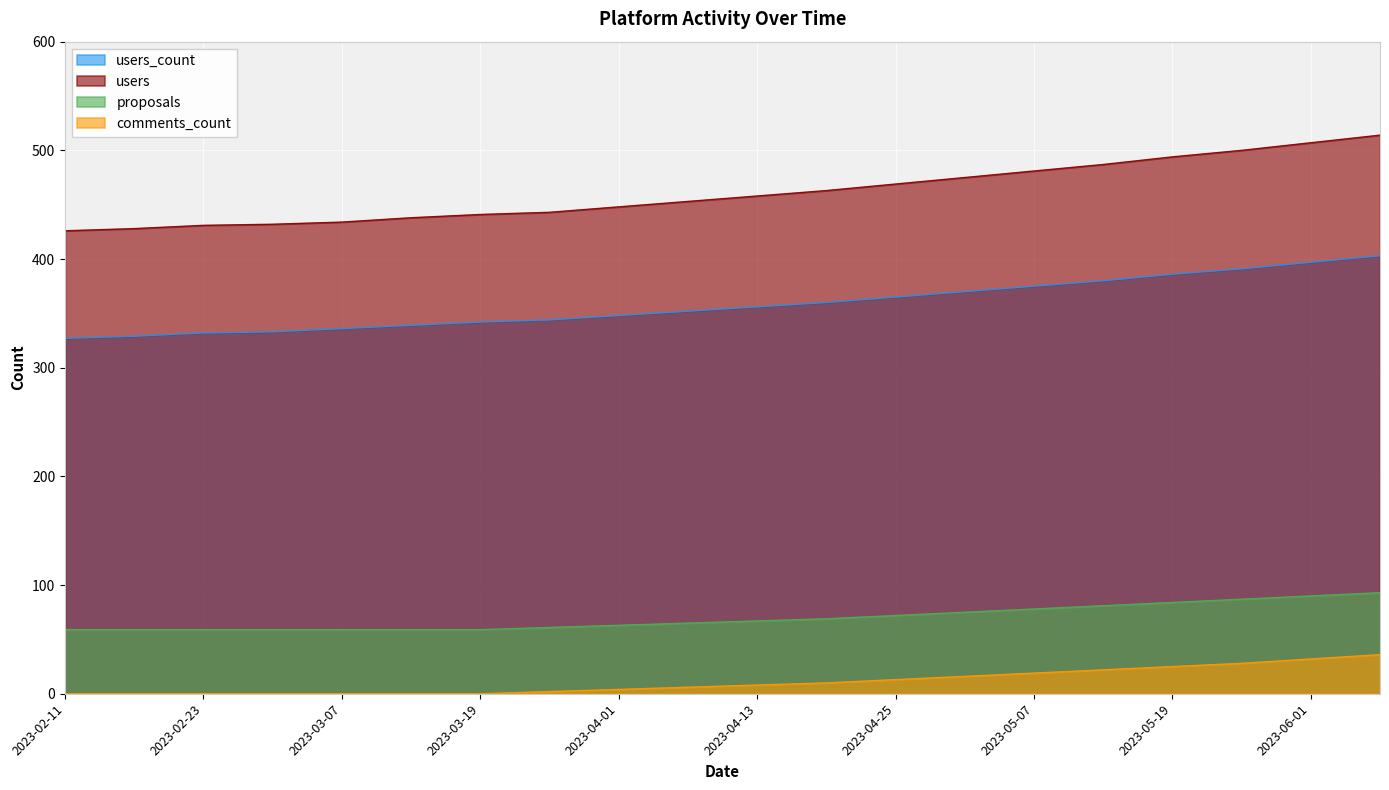

At 2023-05-13, list the series in order from largest to smallest.

users, users_count, proposals, comments_count